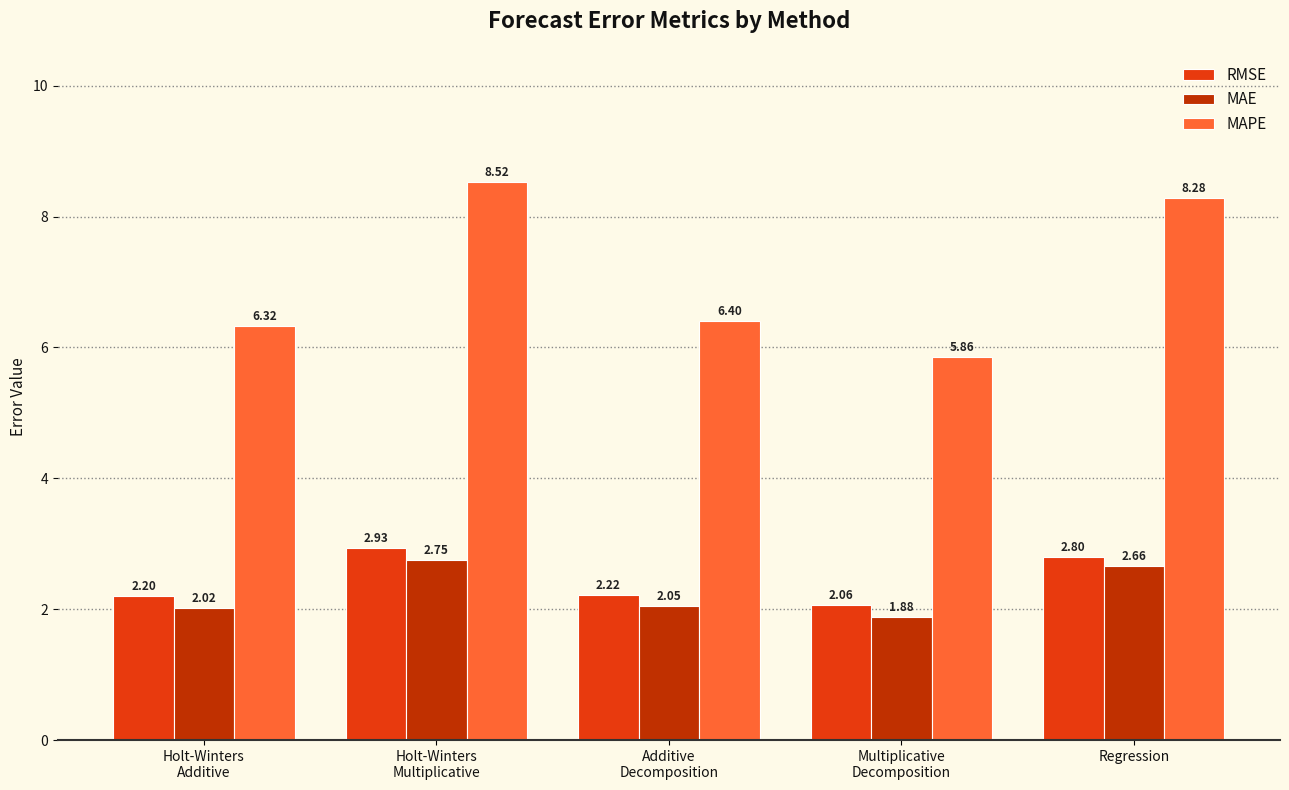

How many categories are shown in the chart?

5